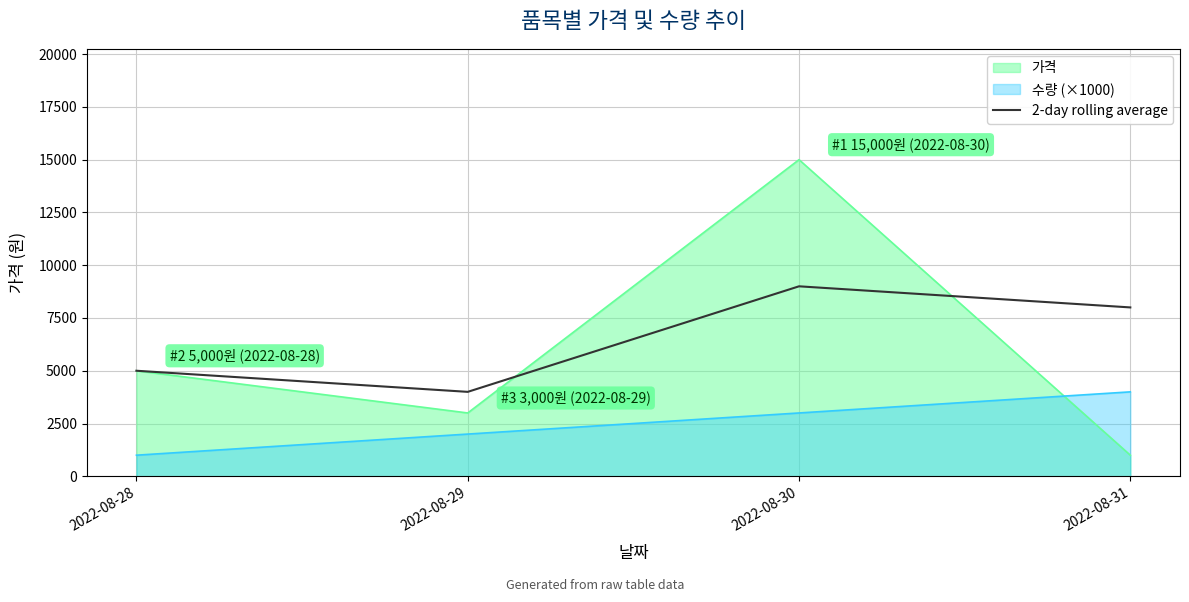

Which label corresponds to the smallest value in the chart?

2022-08-29